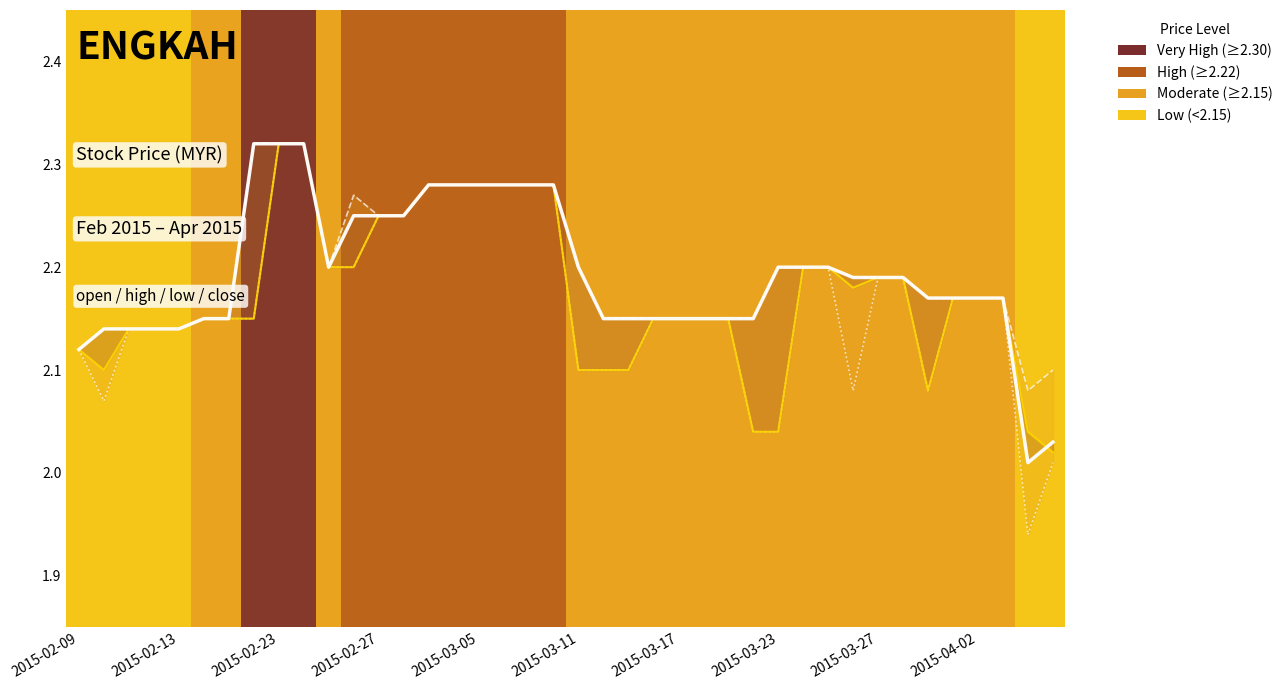

Rank the series by their maximum value, from lowest to highest.

high, low, open, close